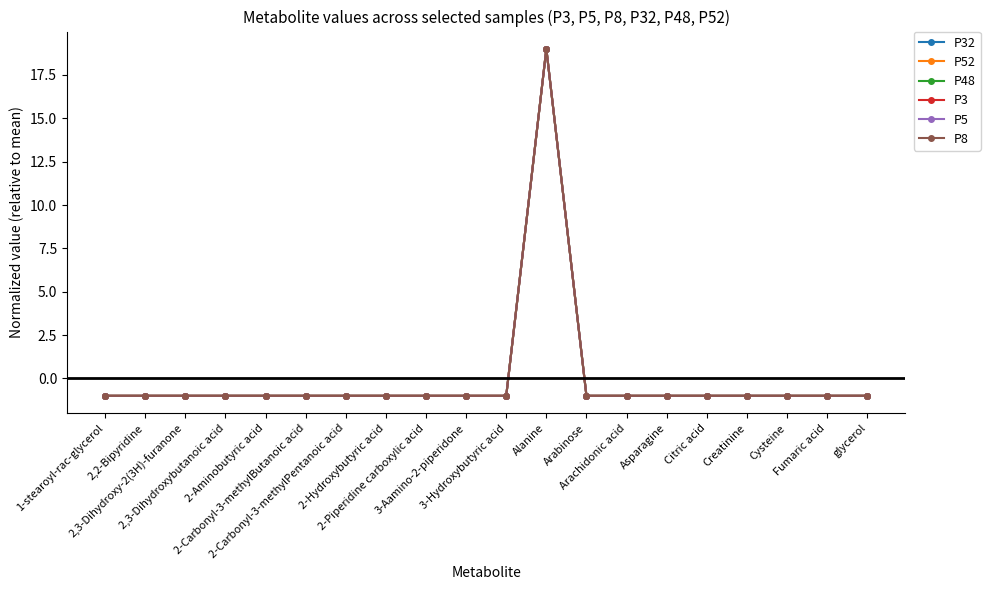

What is the maximum value shown in the chart?

19.0